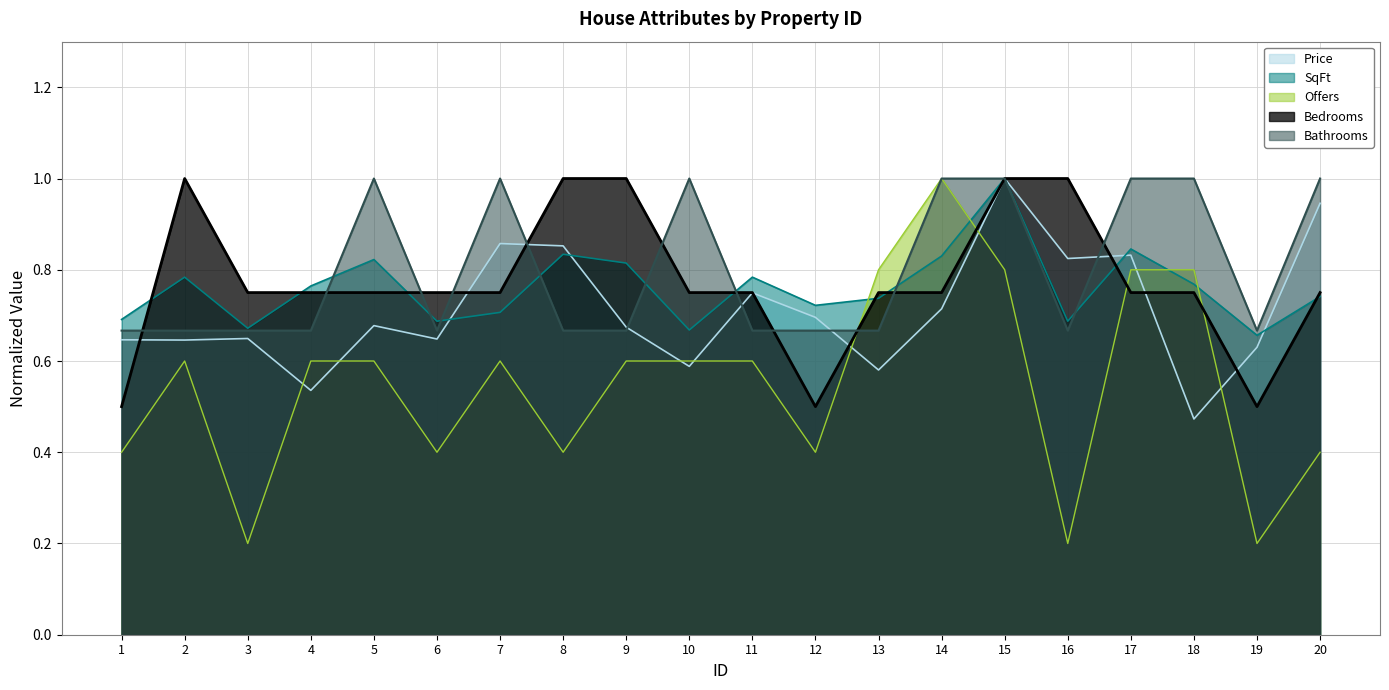

Reading right to left, what are all the values shown in this chart?

Price: 20=0.9	19=0.6	18=0.5	17=0.8	16=0.8	15=1.0	14=0.7	13=0.6	12=0.7	11=0.7	10=0.6	9=0.7	8=0.9	7=0.9	6=0.6	5=0.7	4=0.5	3=0.6	2=0.6	1=0.6
SqFt: 20=0.7	19=0.7	18=0.8	17=0.8	16=0.7	15=1.0	14=0.8	13=0.7	12=0.7	11=0.8	10=0.7	9=0.8	8=0.8	7=0.7	6=0.7	5=0.8	4=0.8	3=0.7	2=0.8	1=0.7
Offers: 20=0.4	19=0.2	18=0.8	17=0.8	16=0.2	15=0.8	14=1.0	13=0.8	12=0.4	11=0.6	10=0.6	9=0.6	8=0.4	7=0.6	6=0.4	5=0.6	4=0.6	3=0.2	2=0.6	1=0.4
Bedrooms: 20=0.8	19=0.5	18=0.8	17=0.8	16=1.0	15=1.0	14=0.8	13=0.8	12=0.5	11=0.8	10=0.8	9=1.0	8=1.0	7=0.8	6=0.8	5=0.8	4=0.8	3=0.8	2=1.0	1=0.5
Bathrooms: 20=1.0	19=0.7	18=1.0	17=1.0	16=0.7	15=1.0	14=1.0	13=0.7	12=0.7	11=0.7	10=1.0	9=0.7	8=0.7	7=1.0	6=0.7	5=1.0	4=0.7	3=0.7	2=0.7	1=0.7